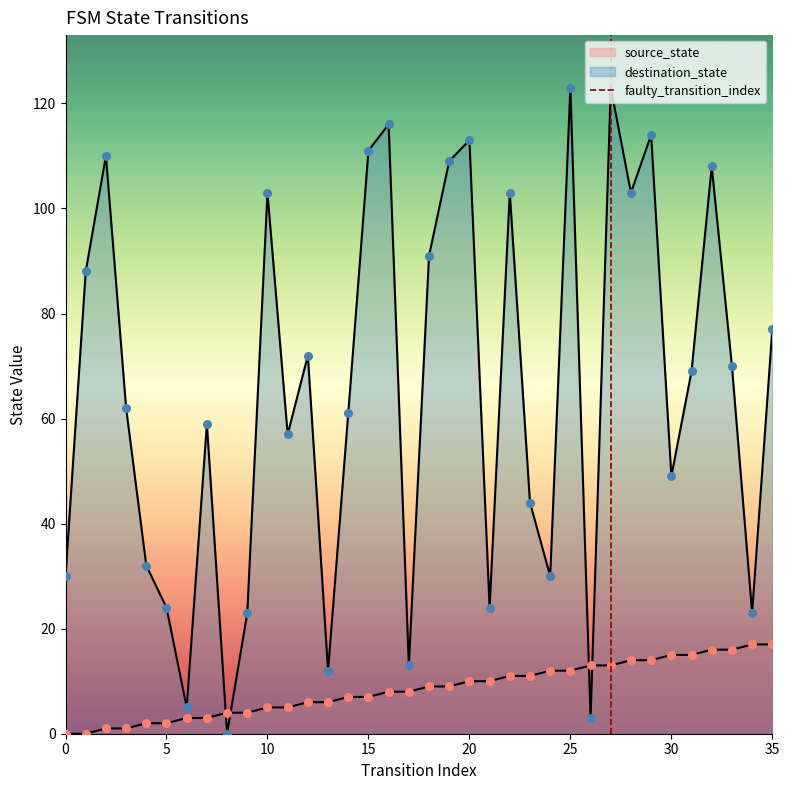

What is the total value across all series at 10?

108